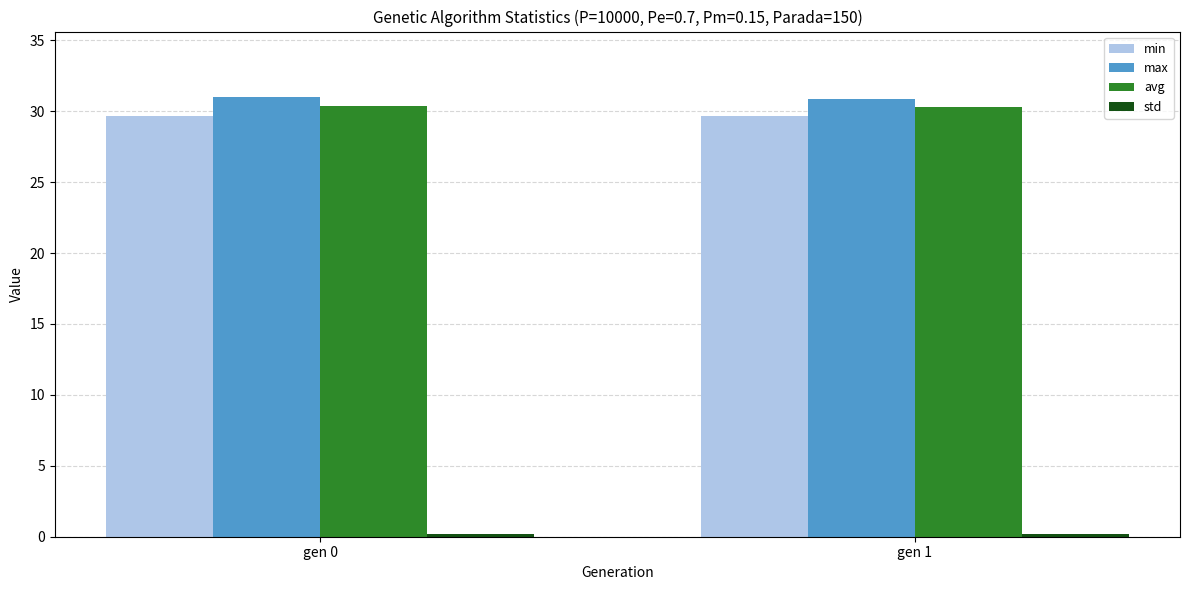

What is the sum of all max values?

61.8